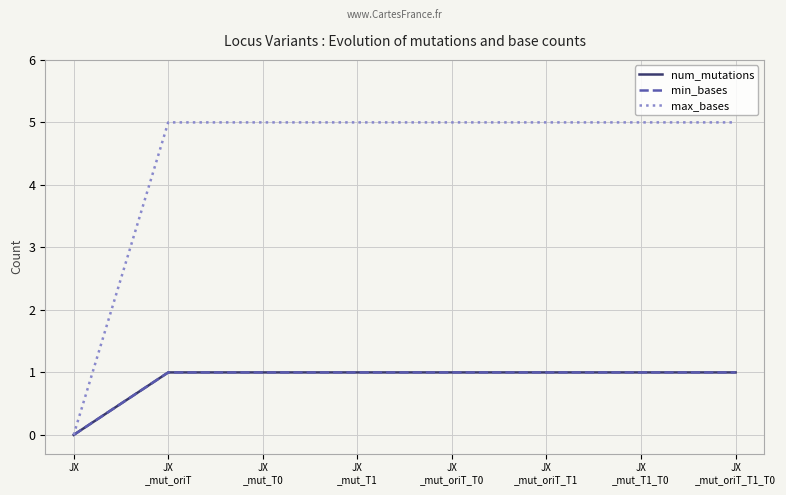

What is the sum of all num_mutations values?

7